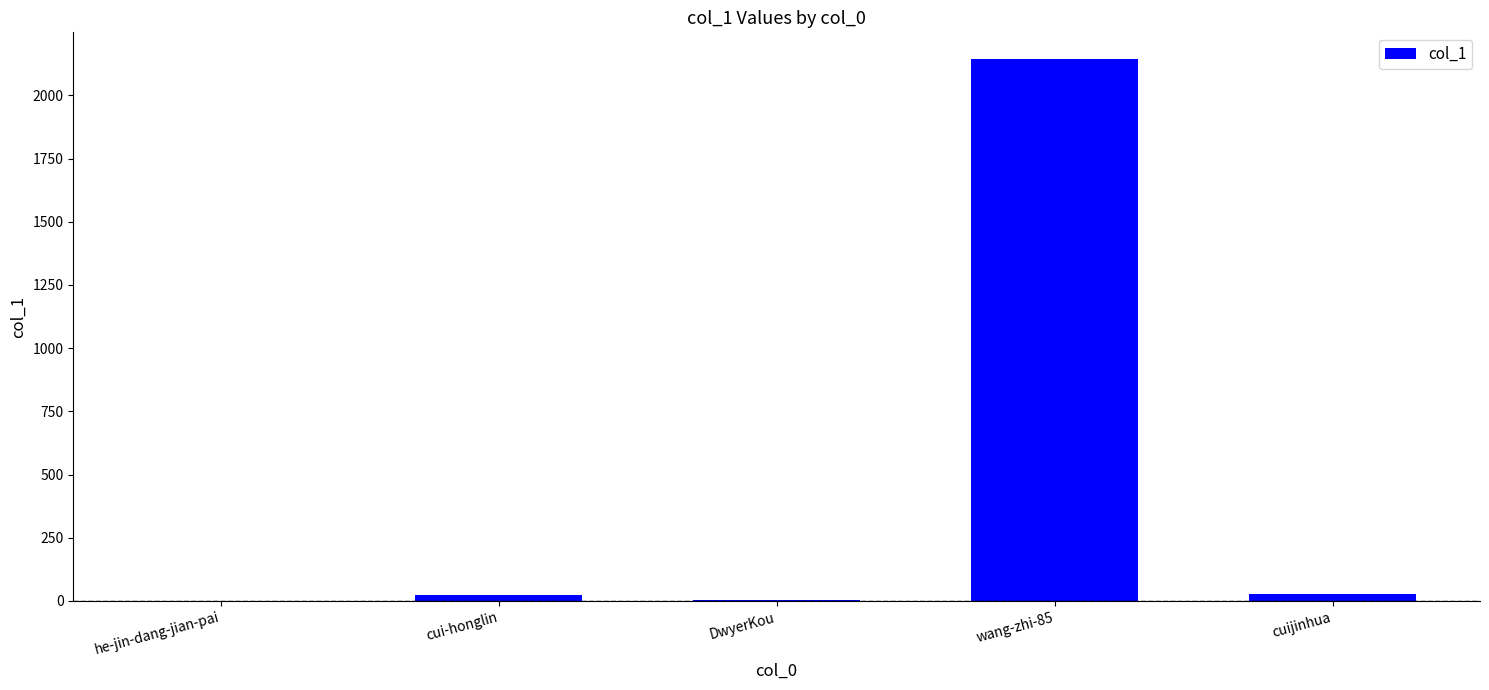

True or false: the data shows 729 at wang-zhi-85.

False